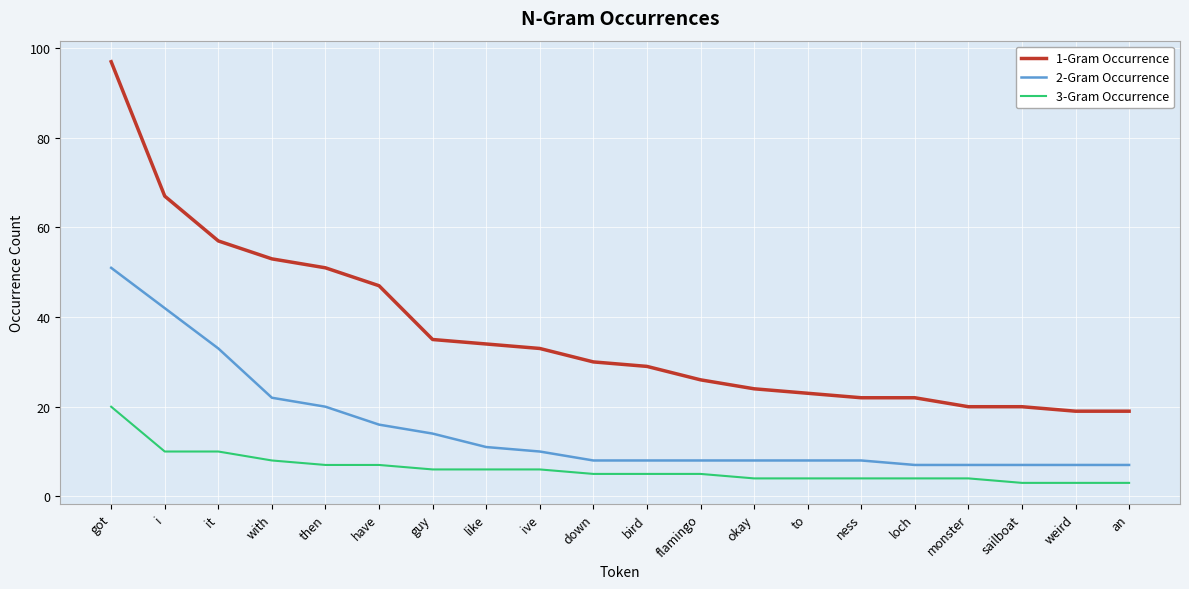

At which label does 3-Gram Occurrence first exceed 5?

got